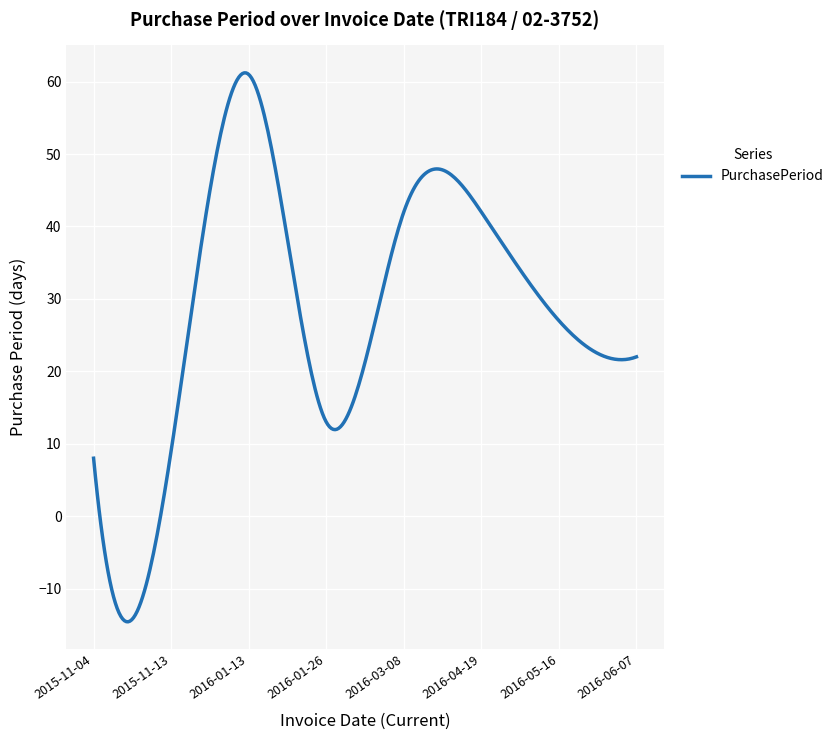

What is the greatest value displayed?

61.2